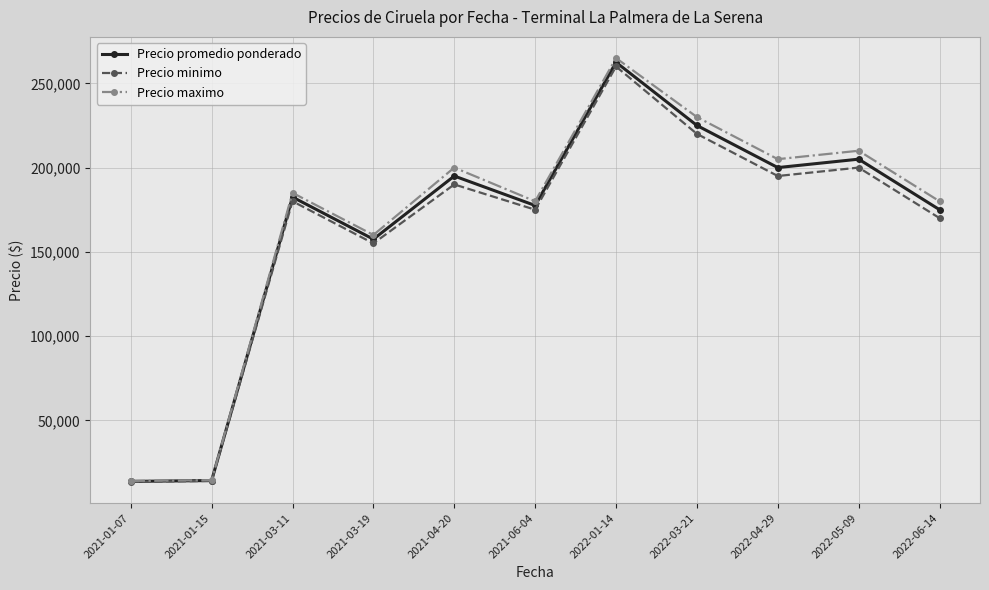

True or false: Precio maximo has more than 1 points higher than both neighbors.

True